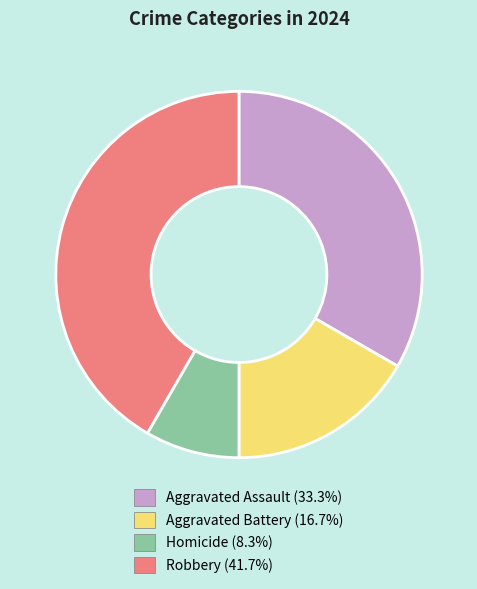

What is the smallest slice in the pie chart?

Homicide